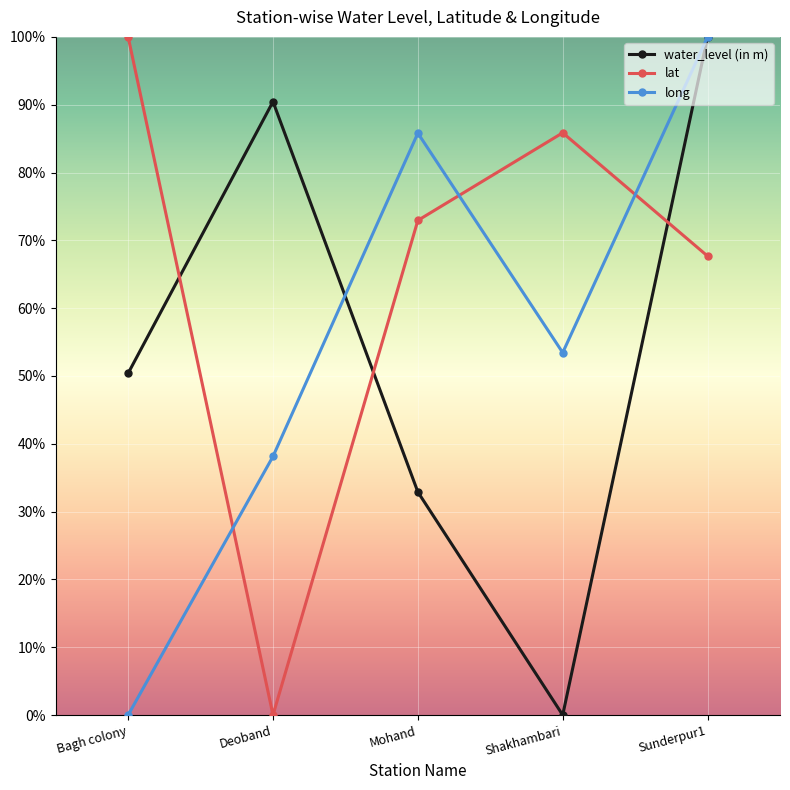

Between Bagh colony and Deoband, which series saw the biggest shift?

lat